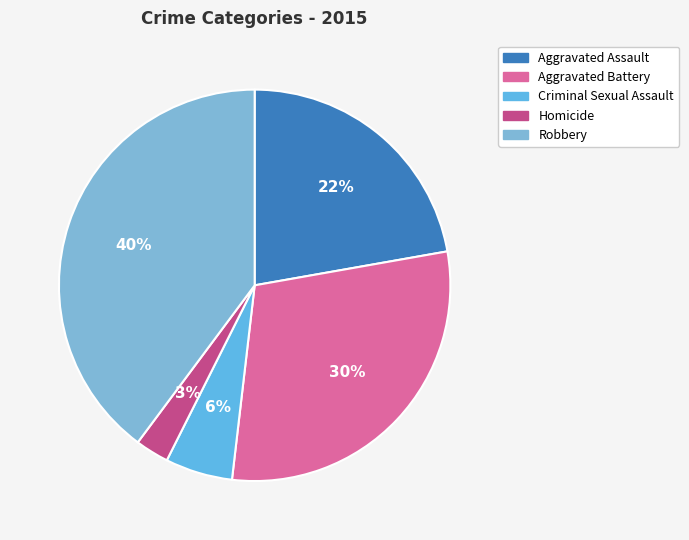

What is the largest slice in the pie chart?

Robbery